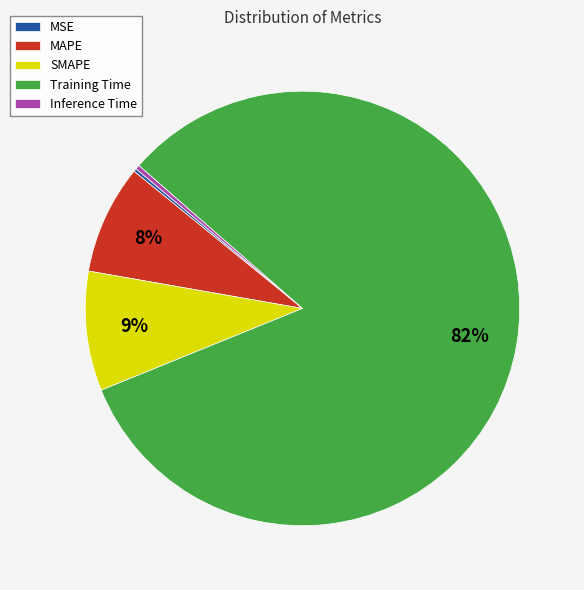

Which category has the biggest portion of the pie?

Training Time